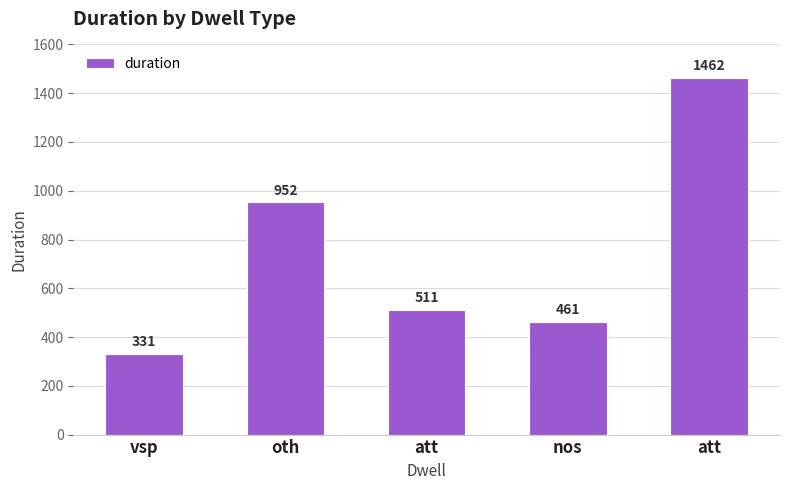

How many data points are less than 511?

2